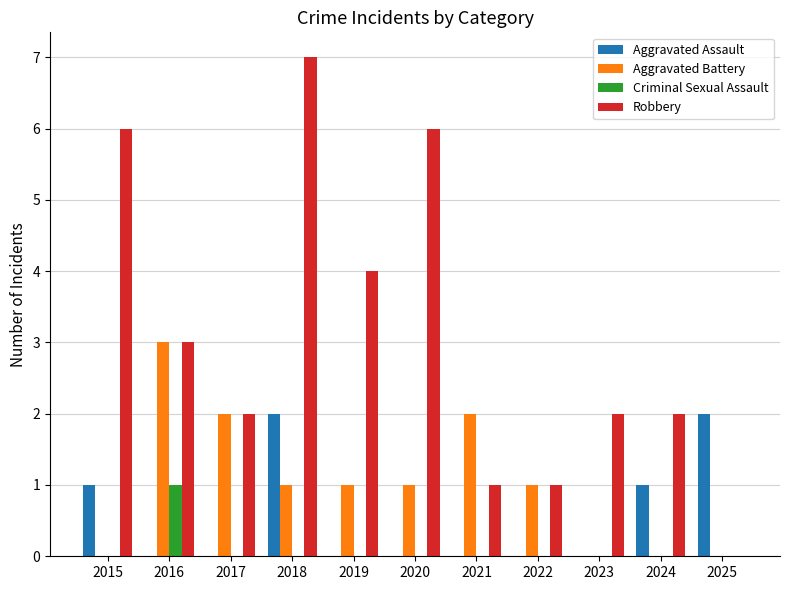

What is the highest value of the Robbery series?

7